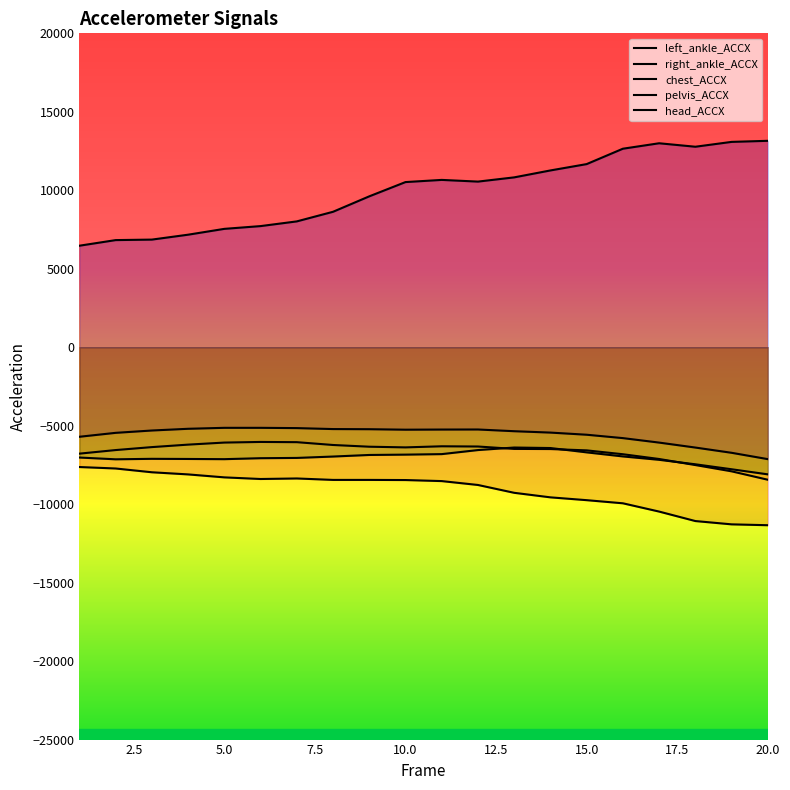

What is the maximum value for left_ankle_ACCX?

-7633.4